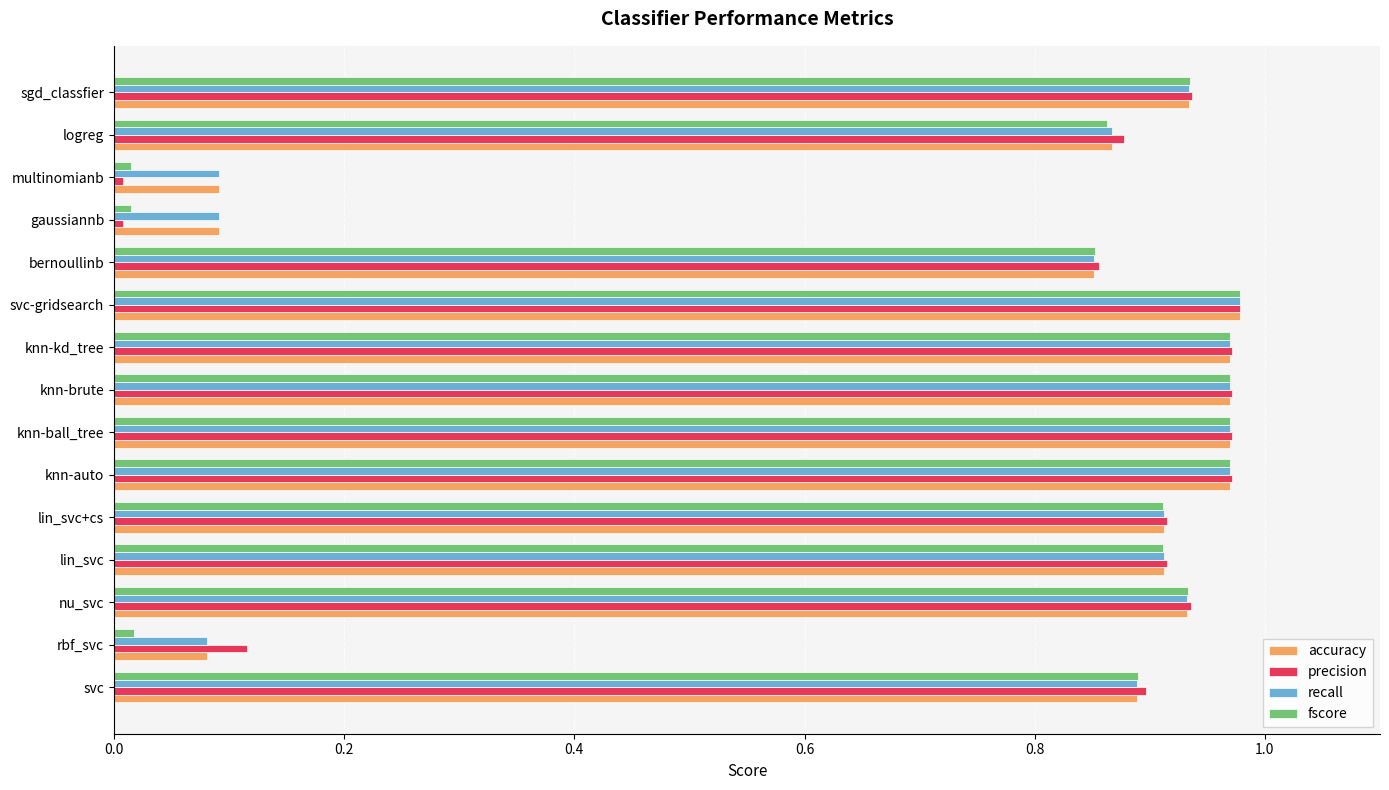

What is the sum of the fscore values at svc and logreg?

1.8